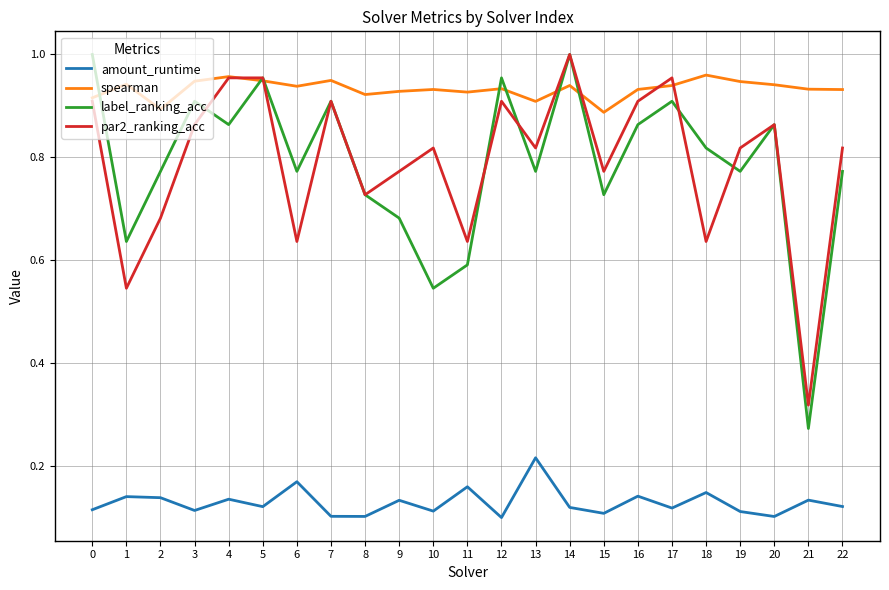

Is it true that spearman equals 0.9 at 14?

True